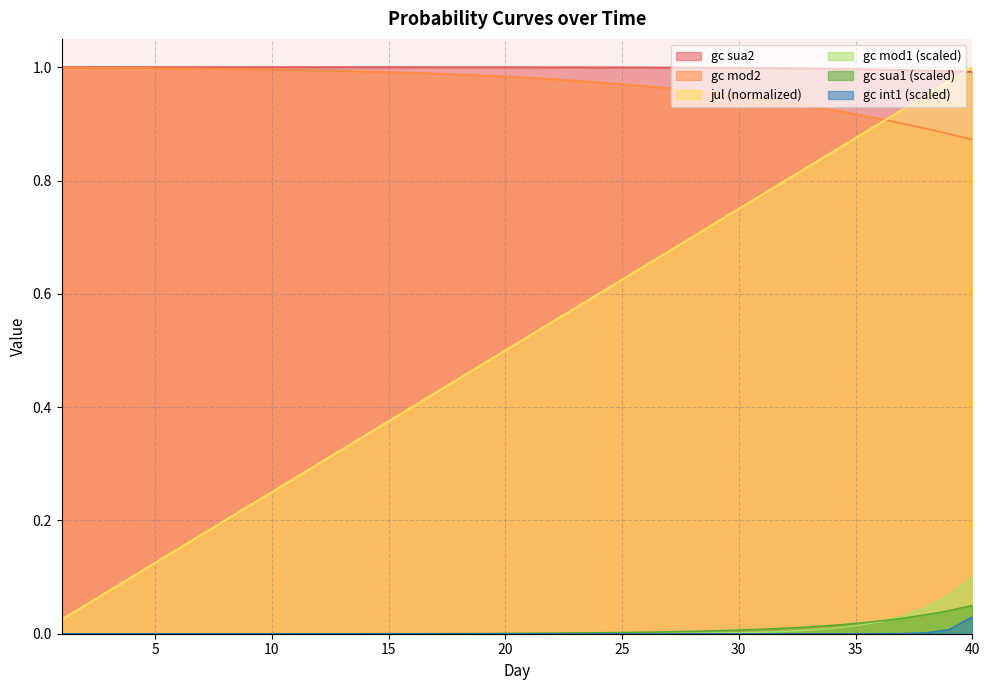

What value does the jul series have at 3?

0.1